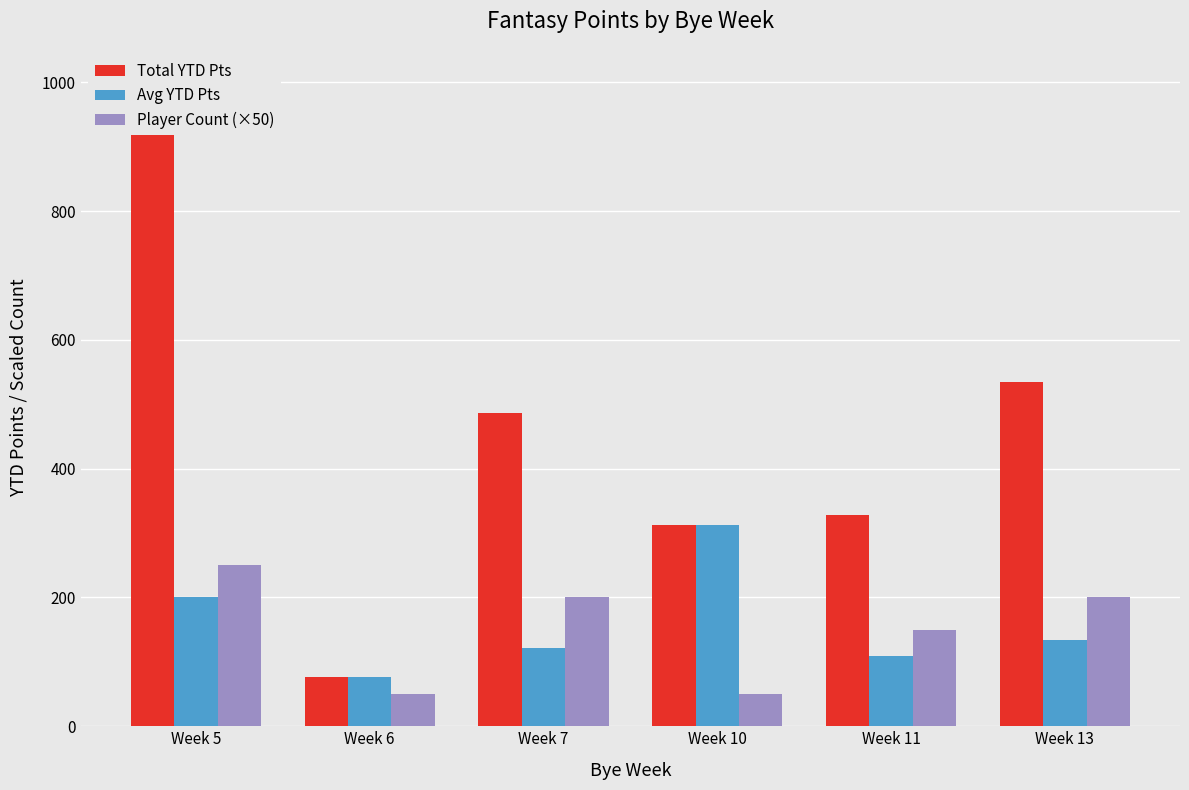

Which has a higher value, Week 6 or Week 10?

Week 10